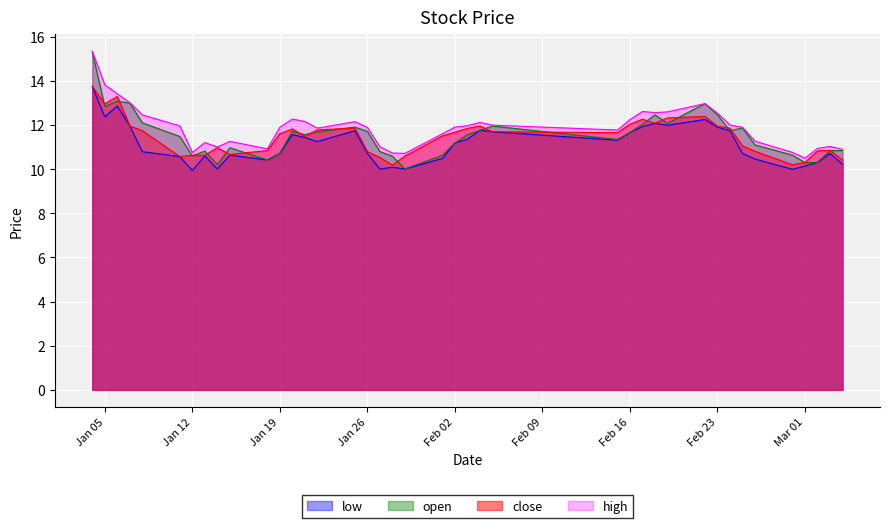

True or false: low has a value of 10.1 at Mar 01.

True